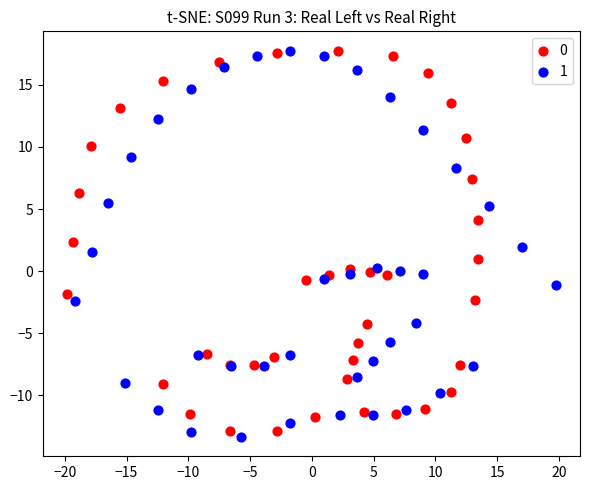

Which series reaches the minimum Y coordinate?

1